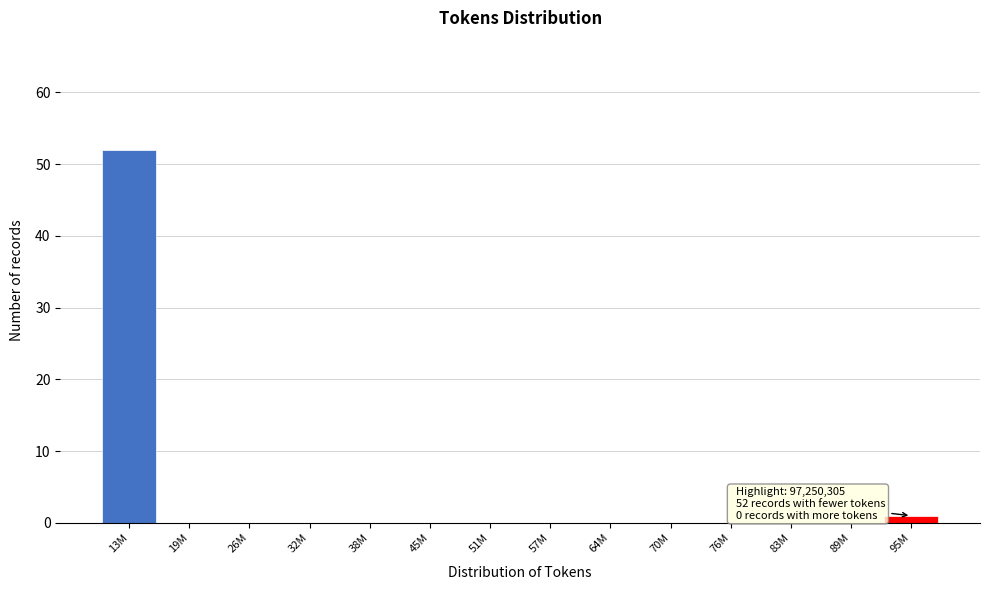

Reading right to left, transcribe all the data shown in this chart.

95M=1	89M=0	83M=0	76M=0	70M=0	64M=0	57M=0	51M=0	45M=0	38M=0	32M=0	26M=0	19M=0	13M=52